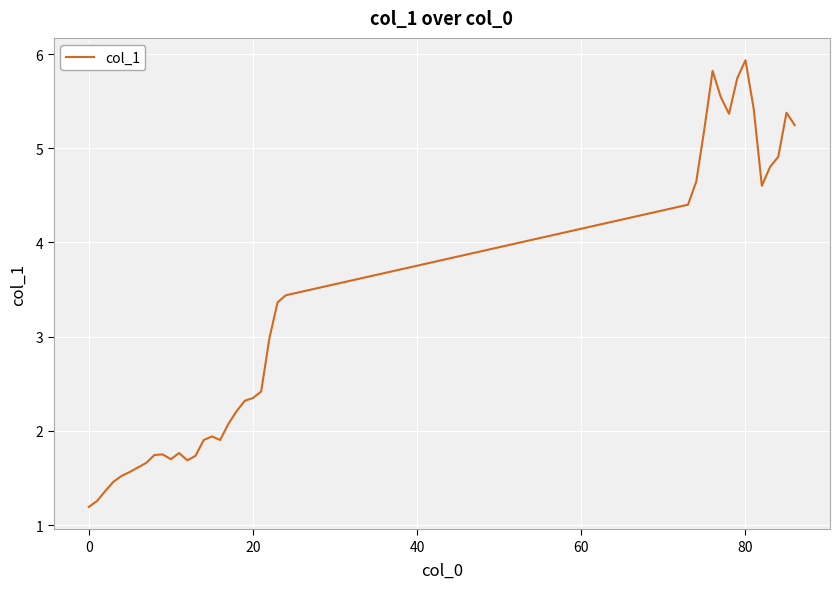

What is the difference between the maximum and minimum values?

4.7